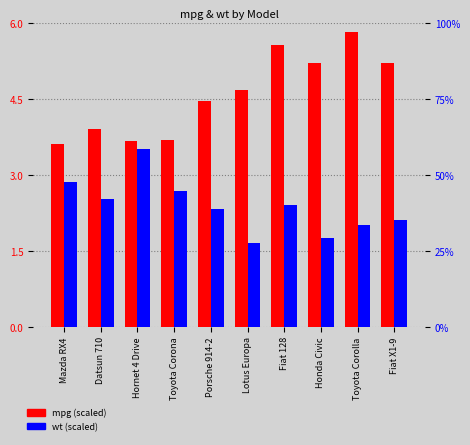

What is the total value across all series at Fiat 128?

45.6